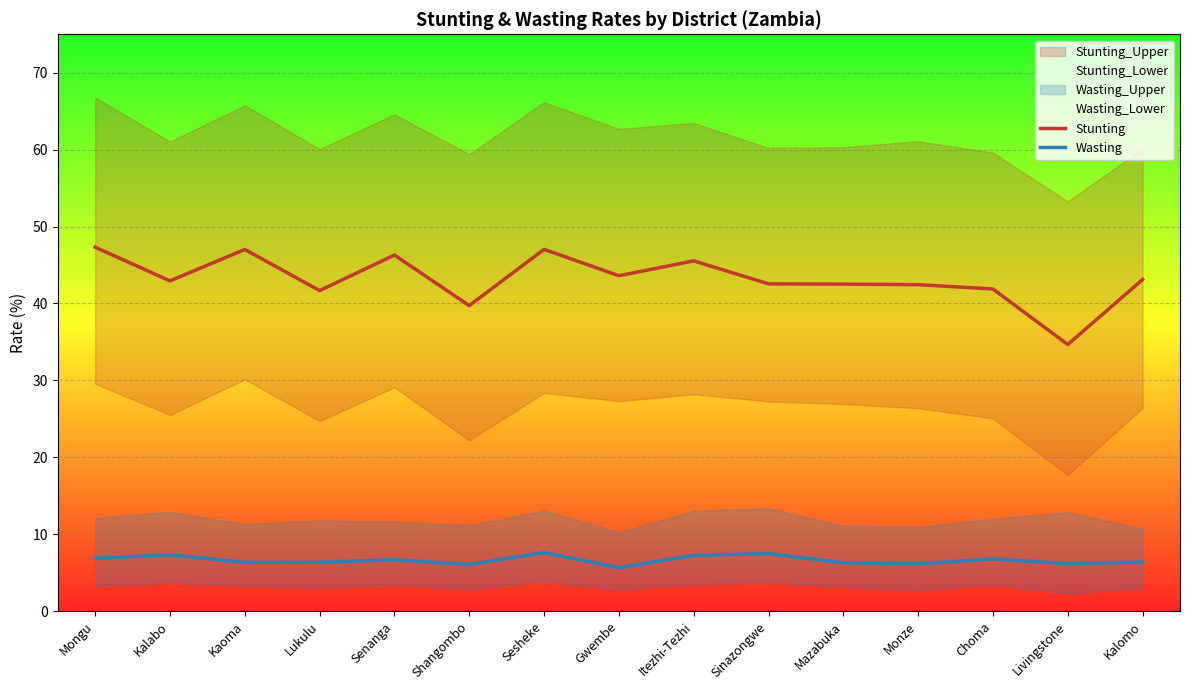

Reading left to right, list all the values displayed in this chart.

Stunting: Mongu=47.3	Kalabo=42.9	Kaoma=47.0	Lukulu=41.7	Senanga=46.3	Shangombo=39.7	Sesheke=47.0	Gwembe=43.6	Itezhi-Tezhi=45.5	Sinazongwe=42.6	Mazabuka=42.5	Monze=42.4	Choma=41.9	Livingstone=34.7	Kalomo=43.1
Wasting: Mongu=6.9	Kalabo=7.3	Kaoma=6.3	Lukulu=6.4	Senanga=6.7	Shangombo=6.1	Sesheke=7.6	Gwembe=5.6	Itezhi-Tezhi=7.2	Sinazongwe=7.5	Mazabuka=6.3	Monze=6.1	Choma=6.8	Livingstone=6.2	Kalomo=6.4